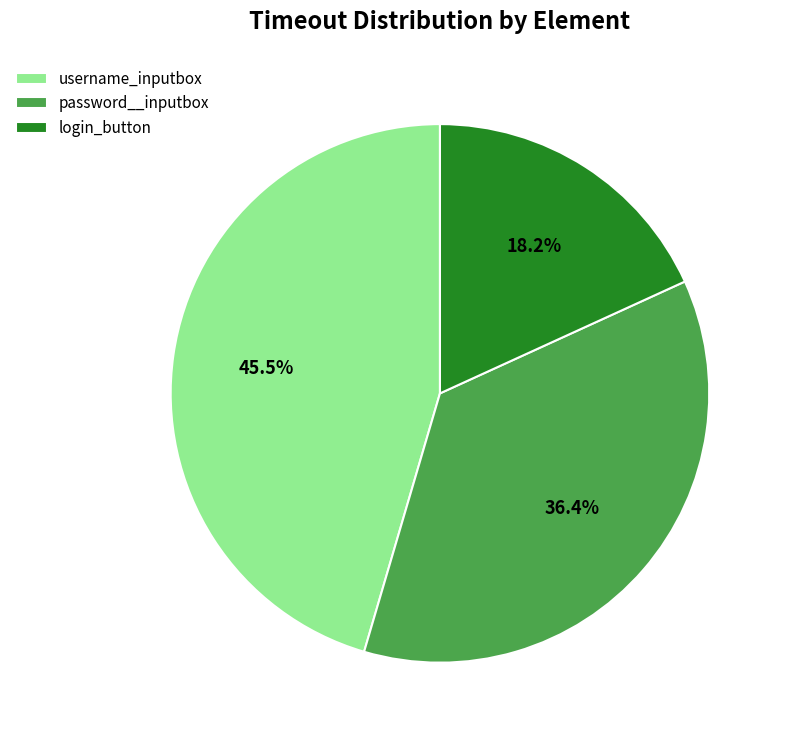

How many slices are in this pie chart?

3